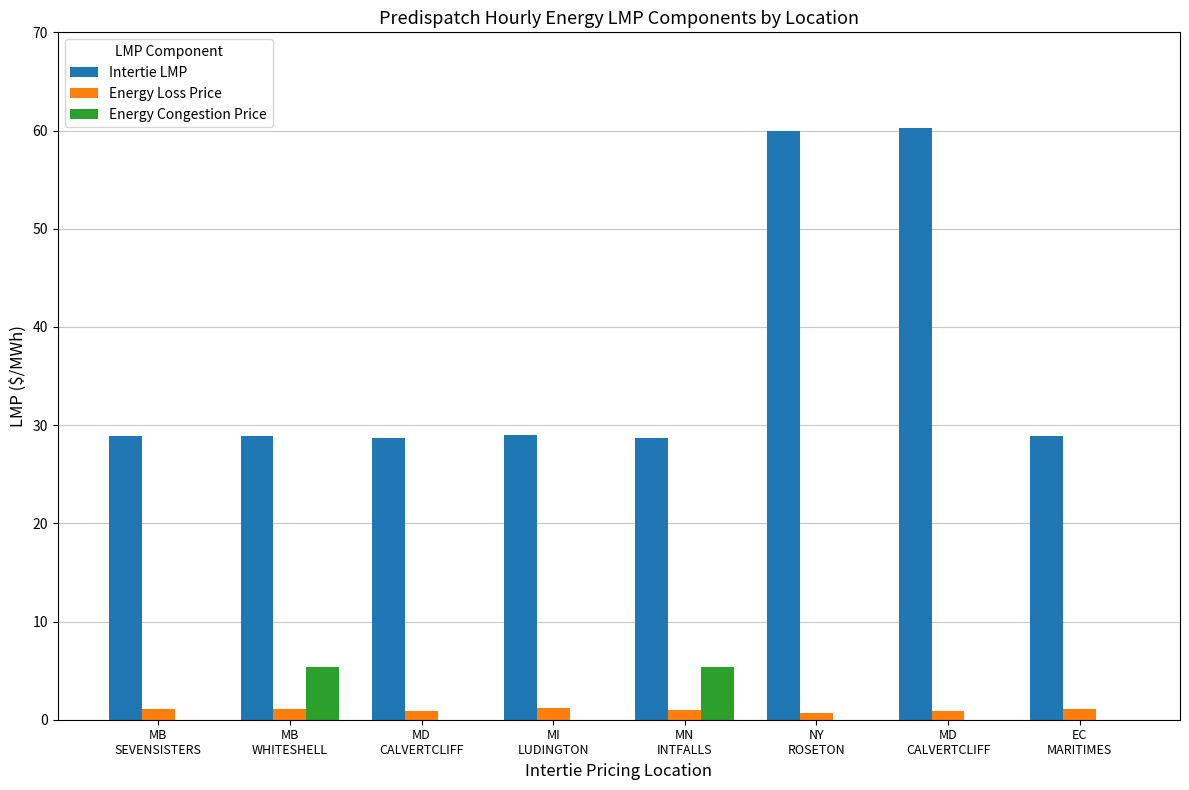

How many groups of bars are there?

8